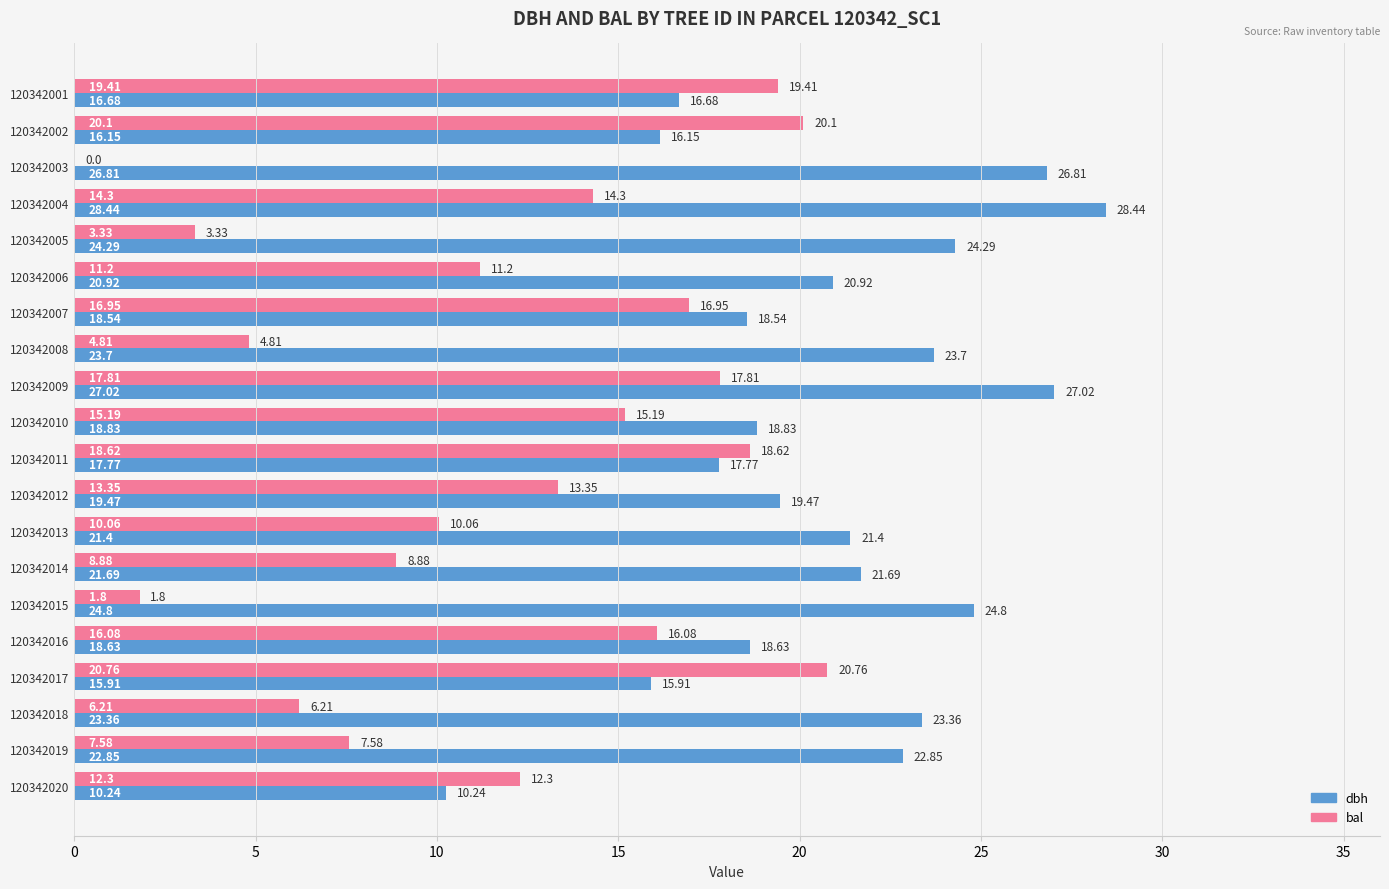

What is the sum of the bal values at 120342001 and 120342003?

19.4